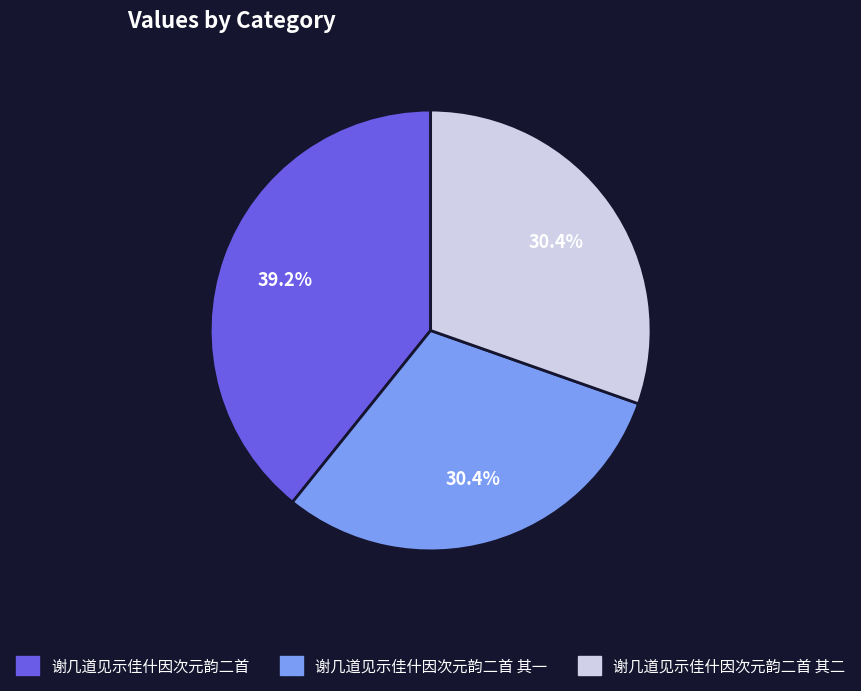

Is there any slice that represents more than half of the pie?

No